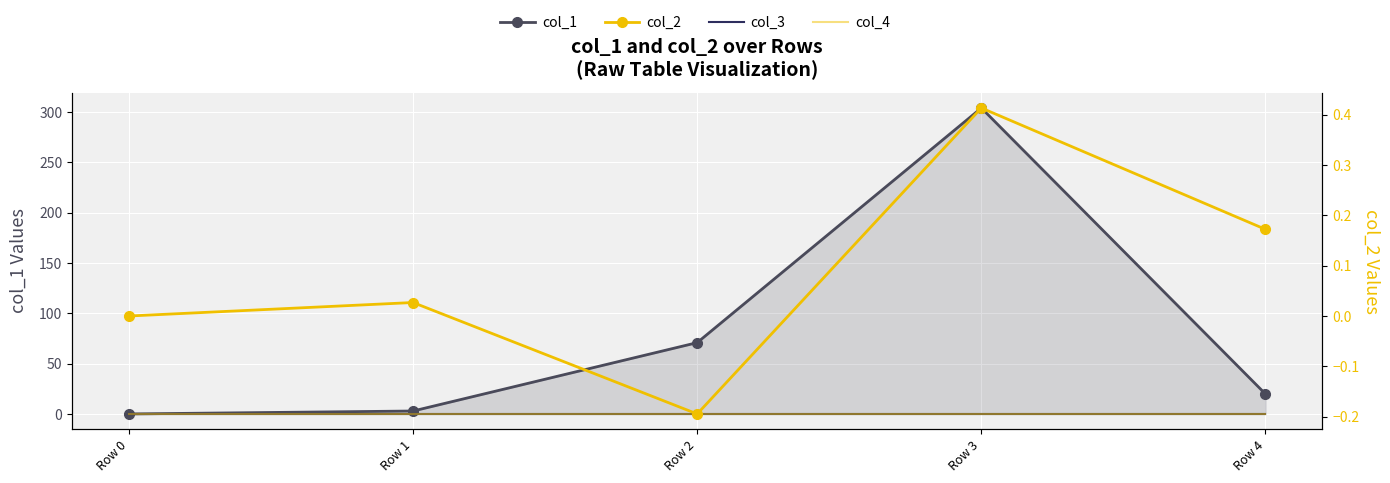

Reading left to right, list all the values displayed in this chart.

col_1: Row 0=0.0	Row 1=2.9	Row 2=70.9	Row 3=304.2	Row 4=19.8
col_3: Row 0=0.0	Row 1=0.0	Row 2=0.0	Row 3=0.0	Row 4=0.0
col_4: Row 0=0.0	Row 1=0.0	Row 2=0.0	Row 3=0.0	Row 4=0.0
col_2: Row 0=0.0	Row 1=0.0	Row 2=-0.2	Row 3=0.4	Row 4=0.2